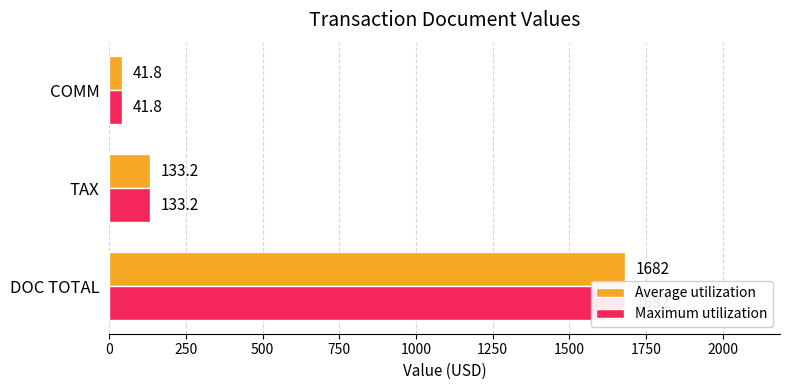

Is the value of Average utilization at TAX greater than the value of Maximum utilization at TAX?

No